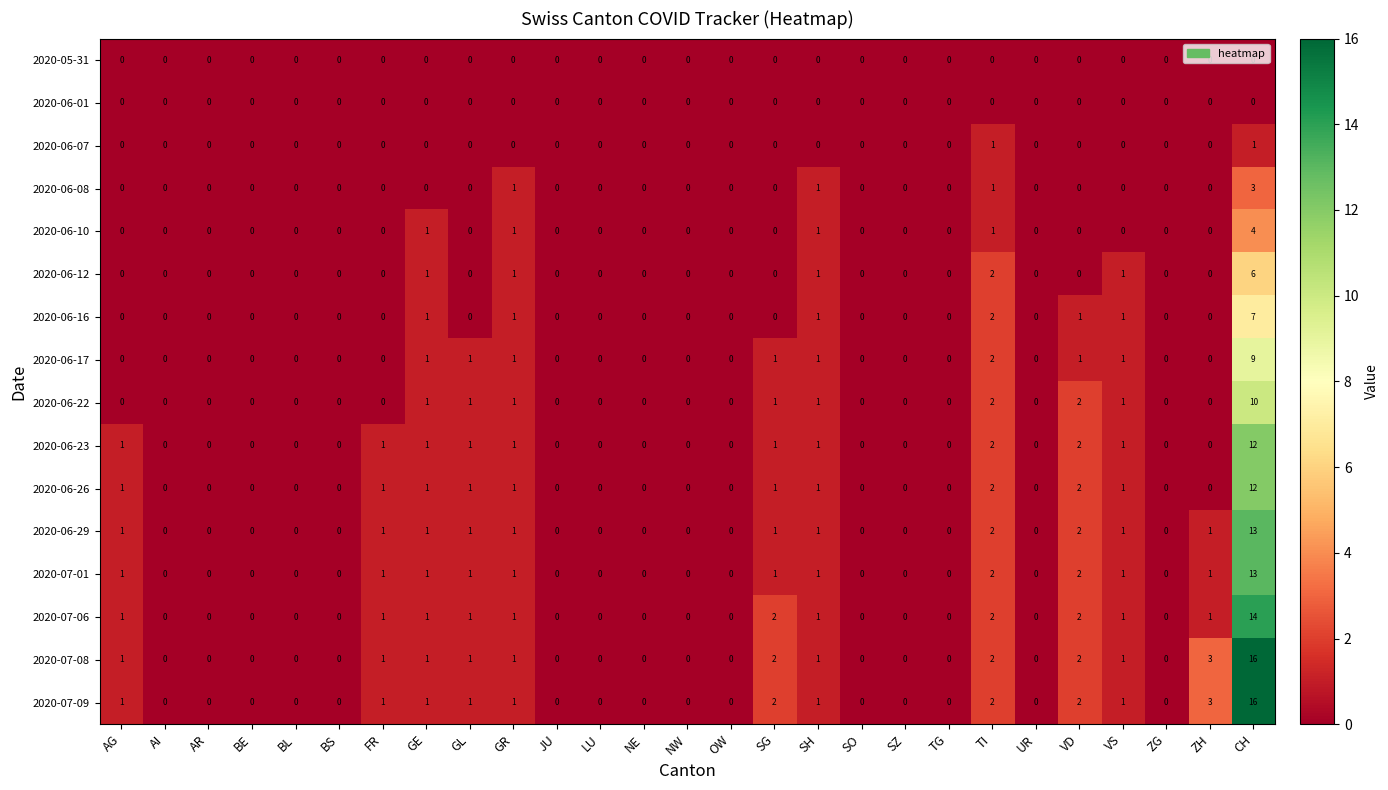

True or false: 2020-06-12 has a value of 6 at CH.

True